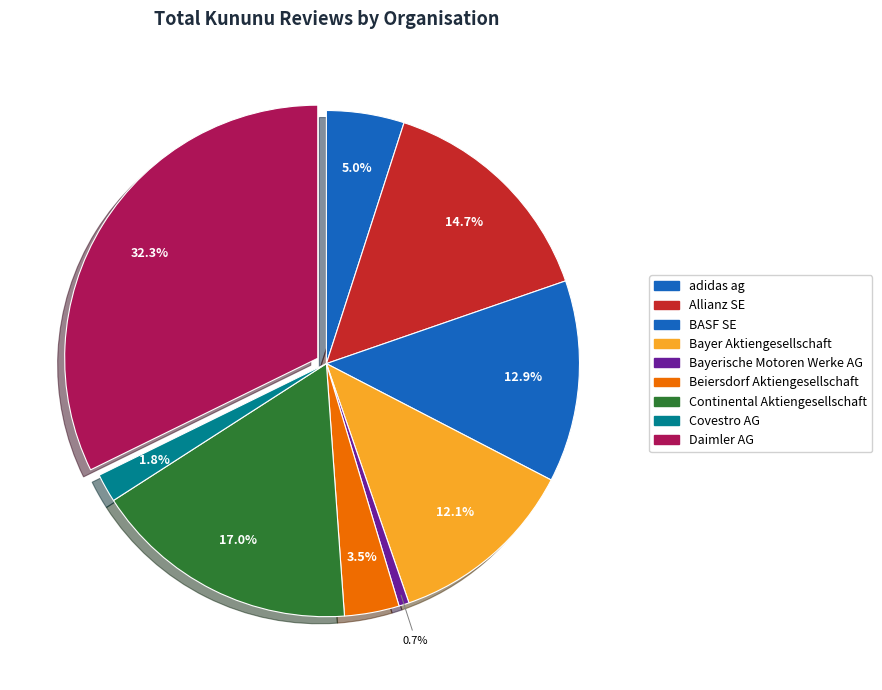

Which slice is the smallest?

Bayerische Motoren Werke AG